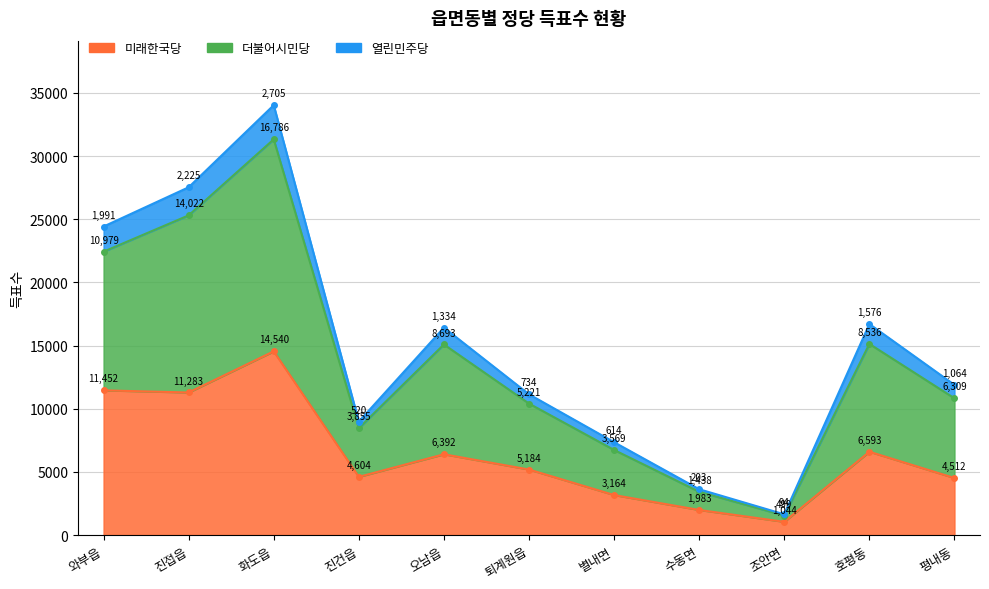

Which label corresponds to the smallest value in the chart?

조안면